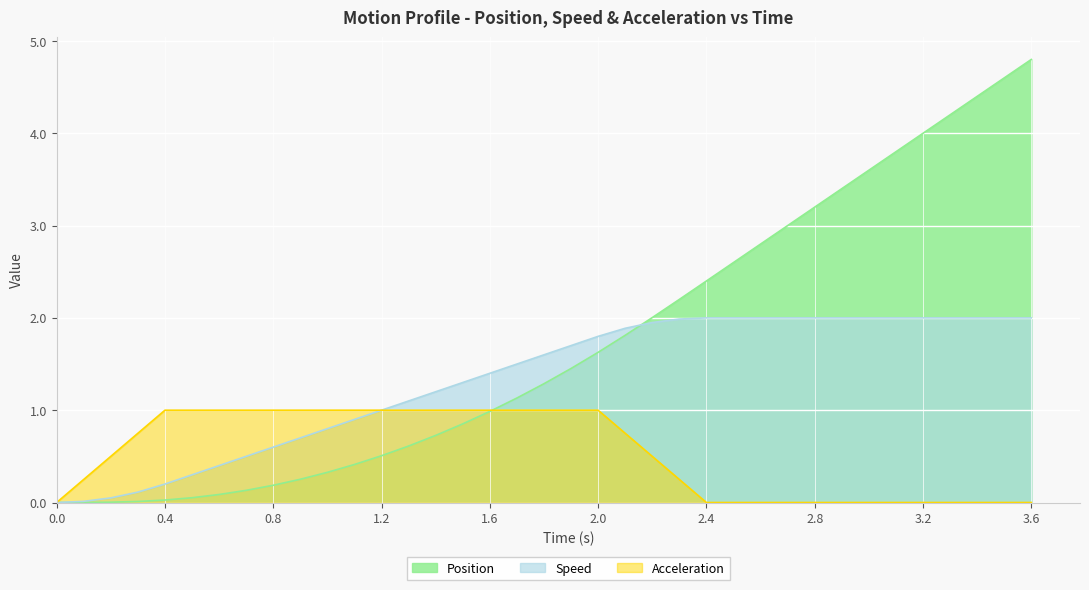

What are all the series names shown in the legend?

Position, Speed, Acceleration